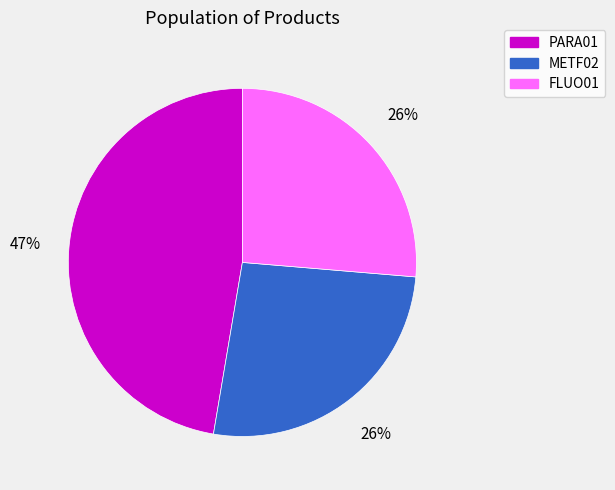

Between METF02 and PARA01, which is larger?

PARA01